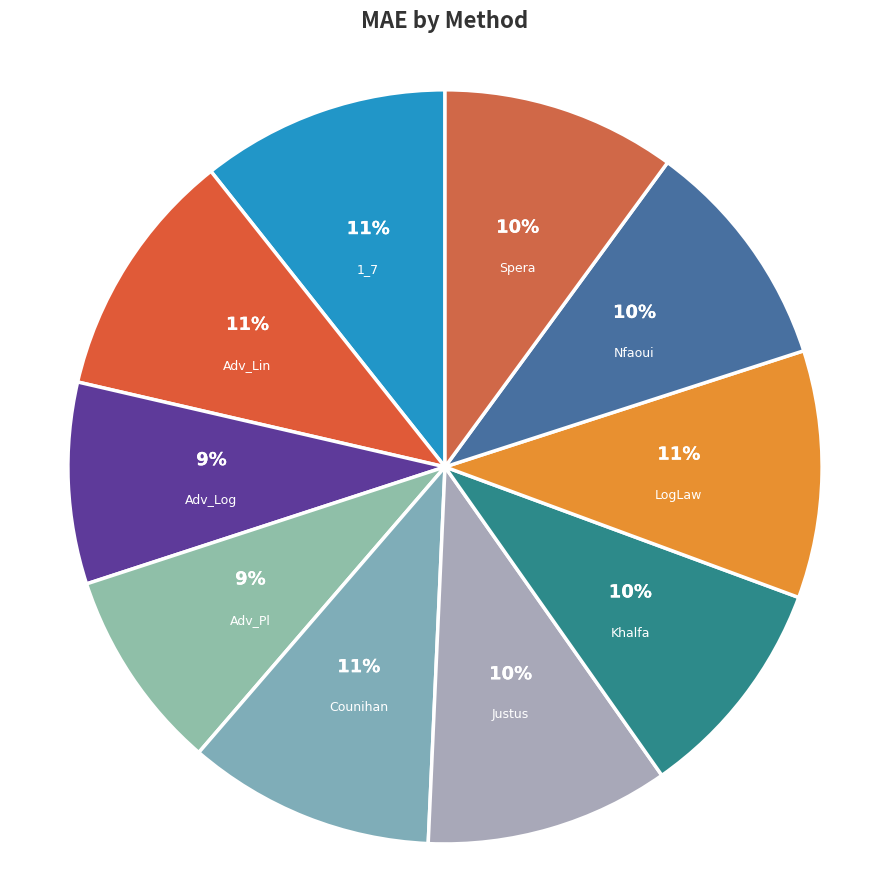

How many slices are in this pie chart?

10